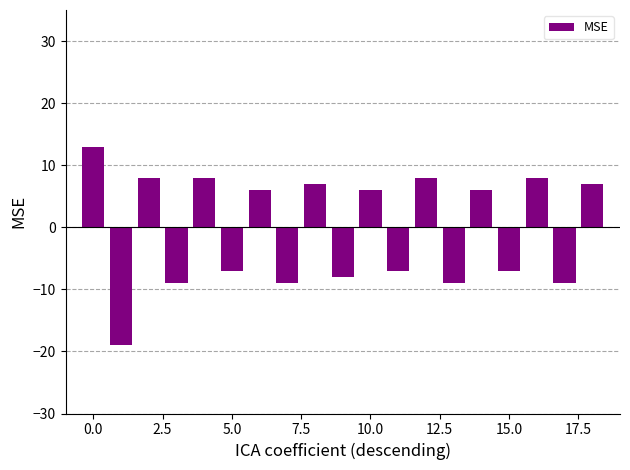

What is the sum of all values?

-7